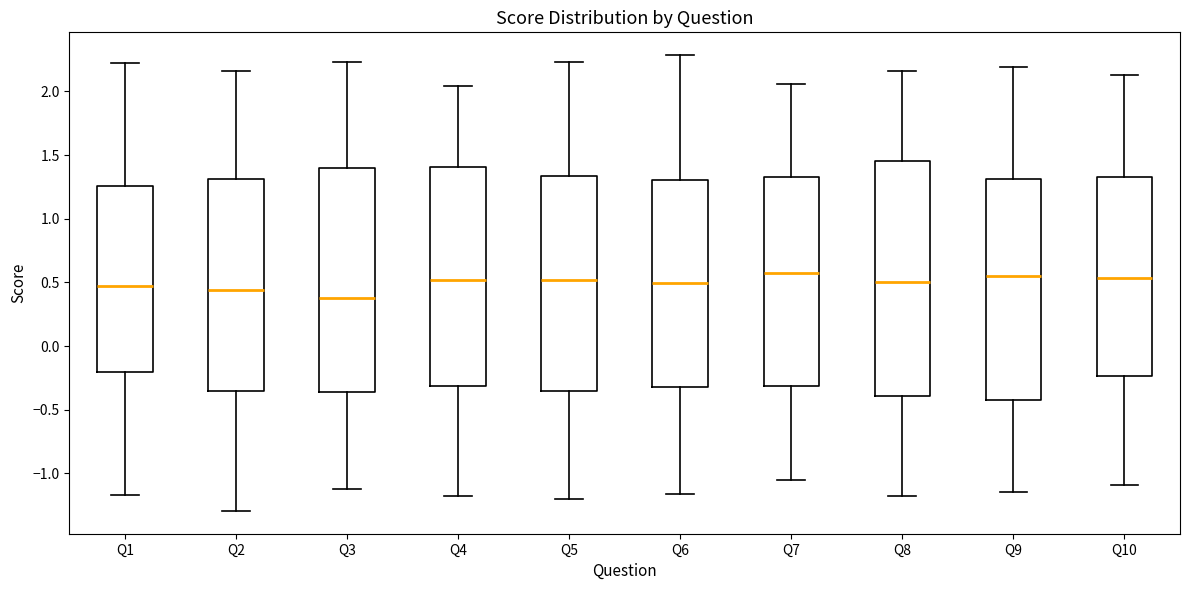

Reading left to right, transcribe this box plot: for each box, give where its median line is, the range the box spans, and where its two whiskers end, as read against the y-axis. The values are not printed on the chart, so give them approximately, as read against the axis.

Q1: median 0.45, box -0.20 to 1.25, whiskers -1.15 to 2.20
Q2: median 0.45, box -0.35 to 1.30, whiskers -1.30 to 2.15
Q3: median 0.40, box -0.35 to 1.40, whiskers -1.10 to 2.25
Q4: median 0.50, box -0.30 to 1.40, whiskers -1.20 to 2.05
Q5: median 0.50, box -0.35 to 1.35, whiskers -1.20 to 2.25
Q6: median 0.50, box -0.30 to 1.30, whiskers -1.15 to 2.30
Q7: median 0.55, box -0.30 to 1.35, whiskers -1.05 to 2.05
Q8: median 0.50, box -0.40 to 1.45, whiskers -1.20 to 2.15
Q9: median 0.55, box -0.45 to 1.30, whiskers -1.15 to 2.20
Q10: median 0.55, box -0.25 to 1.35, whiskers -1.10 to 2.15